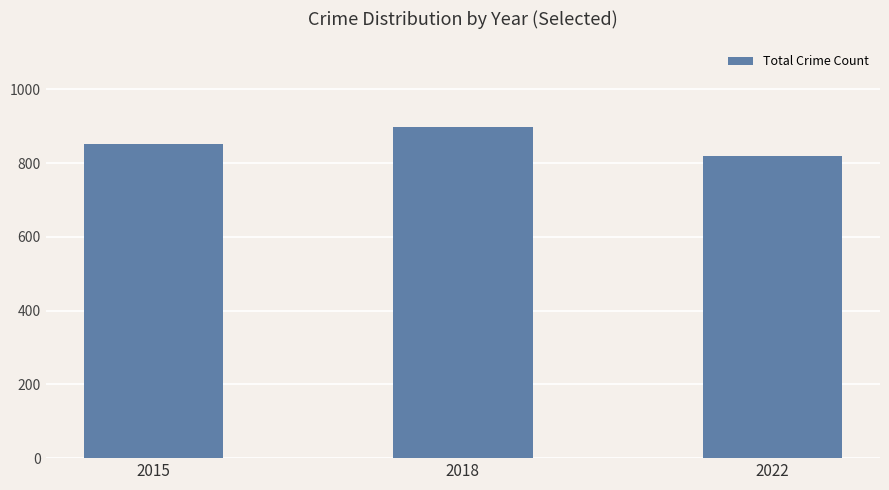

What is the ratio of the value at 2022 to the value at 2018?

0.9